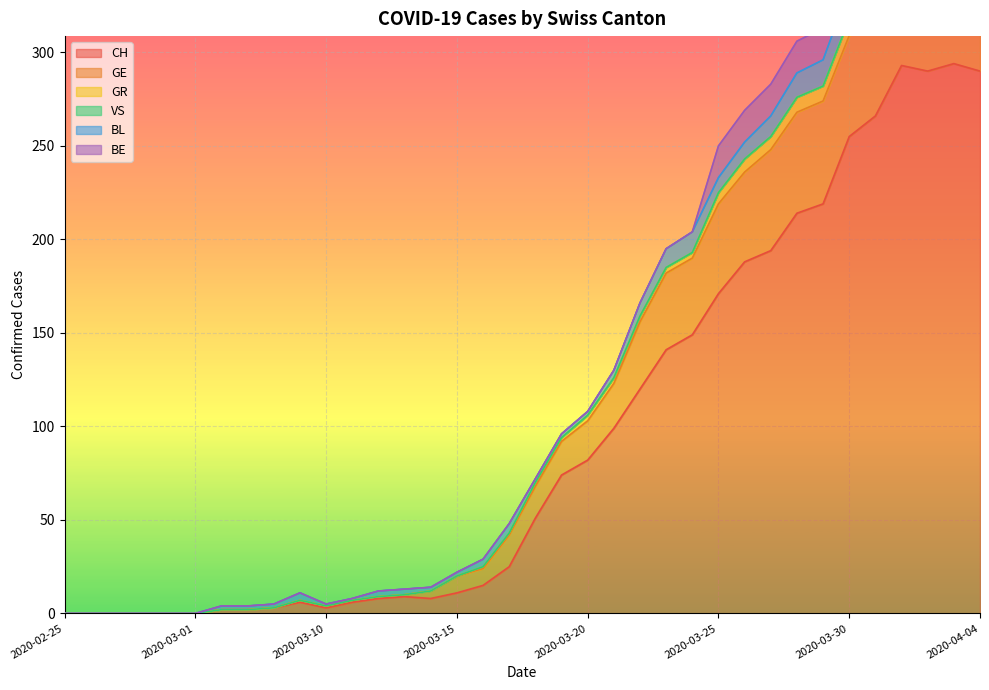

Reading left to right, transcribe all the data shown in this chart.

CH: 2020-02-25=0	2020-02-26=0	2020-02-27=0	2020-02-28=0	2020-02-29=0	2020-03-01=0	2020-03-06=2	2020-03-07=2	2020-03-08=3	2020-03-09=6	2020-03-10=3	2020-03-11=6	2020-03-12=8	2020-03-13=9	2020-03-14=8	2020-03-15=11	2020-03-16=15	2020-03-17=25	2020-03-18=51	2020-03-19=74	2020-03-20=82	2020-03-21=99	2020-03-22=120	2020-03-23=141	2020-03-24=149	2020-03-25=171	2020-03-26=188	2020-03-27=194	2020-03-28=214	2020-03-29=219	2020-03-30=255	2020-03-31=266	2020-04-01=293	2020-04-02=290	2020-04-03=294	2020-04-04=290
GE: 2020-02-25=0	2020-02-26=0	2020-02-27=0	2020-02-28=0	2020-02-29=0	2020-03-01=0	2020-03-06=0	2020-03-07=0	2020-03-08=0	2020-03-09=1	2020-03-10=1	2020-03-11=1	2020-03-12=1	2020-03-13=1	2020-03-14=4	2020-03-15=9	2020-03-16=9	2020-03-17=17	2020-03-18=17	2020-03-19=18	2020-03-20=21	2020-03-21=24	2020-03-22=36	2020-03-23=41	2020-03-24=41	2020-03-25=48	2020-03-26=48	2020-03-27=54	2020-03-28=54	2020-03-29=55	2020-03-30=54	2020-03-31=49	2020-04-01=58	2020-04-02=54	2020-04-03=58	2020-04-04=51
GR: 2020-02-25=0	2020-02-26=0	2020-02-27=0	2020-02-28=0	2020-02-29=0	2020-03-01=0	2020-03-06=0	2020-03-07=0	2020-03-08=0	2020-03-09=0	2020-03-10=0	2020-03-11=0	2020-03-12=0	2020-03-13=0	2020-03-14=0	2020-03-15=0	2020-03-16=1	2020-03-17=1	2020-03-18=2	2020-03-19=2	2020-03-20=3	2020-03-21=3	2020-03-22=3	2020-03-23=3	2020-03-24=3	2020-03-25=6	2020-03-26=7	2020-03-27=7	2020-03-28=8	2020-03-29=8	2020-03-30=9	2020-03-31=10	2020-04-01=11	2020-04-02=11	2020-04-03=10	2020-04-04=10
VS: 2020-02-25=0	2020-02-26=0	2020-02-27=0	2020-02-28=0	2020-02-29=0	2020-03-01=0	2020-03-06=0	2020-03-07=0	2020-03-08=0	2020-03-09=0	2020-03-10=0	2020-03-11=0	2020-03-12=0	2020-03-13=0	2020-03-14=0	2020-03-15=0	2020-03-16=0	2020-03-17=0	2020-03-18=0	2020-03-19=0	2020-03-20=0	2020-03-21=0	2020-03-22=0	2020-03-23=0	2020-03-24=0	2020-03-25=0	2020-03-26=0	2020-03-27=0	2020-03-28=0	2020-03-29=0	2020-03-30=0	2020-03-31=0	2020-04-01=0	2020-04-02=0	2020-04-03=0	2020-04-04=0
BL: 2020-02-25=0	2020-02-26=0	2020-02-27=0	2020-02-28=0	2020-02-29=0	2020-03-01=0	2020-03-06=2	2020-03-07=2	2020-03-08=2	2020-03-09=4	2020-03-10=1	2020-03-11=1	2020-03-12=3	2020-03-13=3	2020-03-14=2	2020-03-15=2	2020-03-16=4	2020-03-17=5	2020-03-18=2	2020-03-19=2	2020-03-20=2	2020-03-21=4	2020-03-22=7	2020-03-23=10	2020-03-24=11	2020-03-25=8	2020-03-26=9	2020-03-27=11	2020-03-28=13	2020-03-29=14	2020-03-30=16	2020-03-31=16	2020-04-01=17	2020-04-02=18	2020-04-03=18	2020-04-04=17
BE: 2020-02-25=0	2020-02-26=0	2020-02-27=0	2020-02-28=0	2020-02-29=0	2020-03-01=0	2020-03-06=0	2020-03-07=0	2020-03-08=0	2020-03-09=0	2020-03-10=0	2020-03-11=0	2020-03-12=0	2020-03-13=0	2020-03-14=0	2020-03-15=0	2020-03-16=0	2020-03-17=0	2020-03-18=0	2020-03-19=0	2020-03-20=0	2020-03-21=0	2020-03-22=0	2020-03-23=0	2020-03-24=0	2020-03-25=17	2020-03-26=17	2020-03-27=17	2020-03-28=17	2020-03-29=17	2020-03-30=17	2020-03-31=18	2020-04-01=21	2020-04-02=20	2020-04-03=26	2020-04-04=28